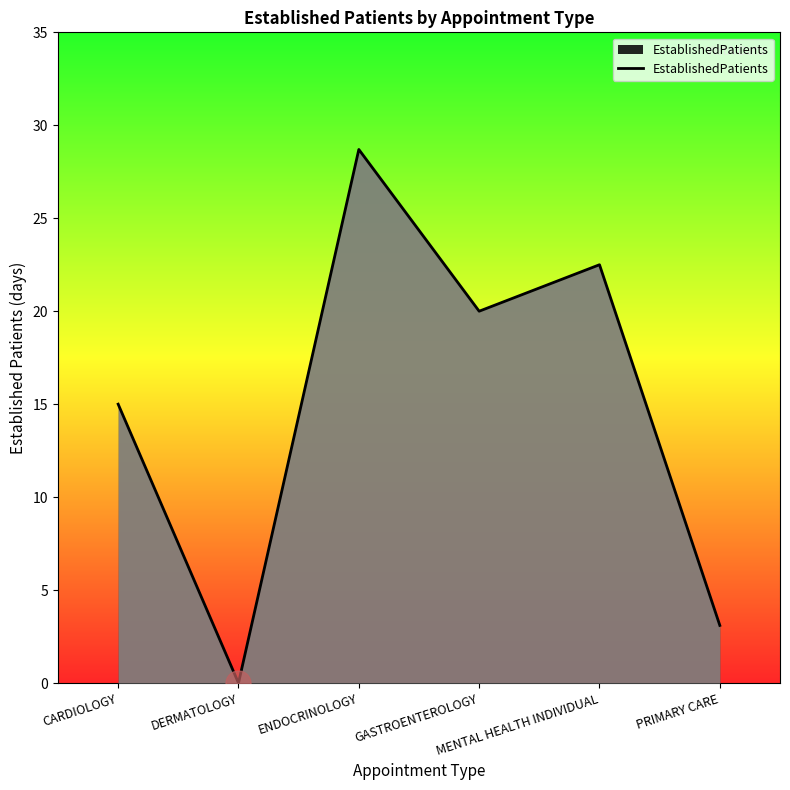

What is the average value?

14.9